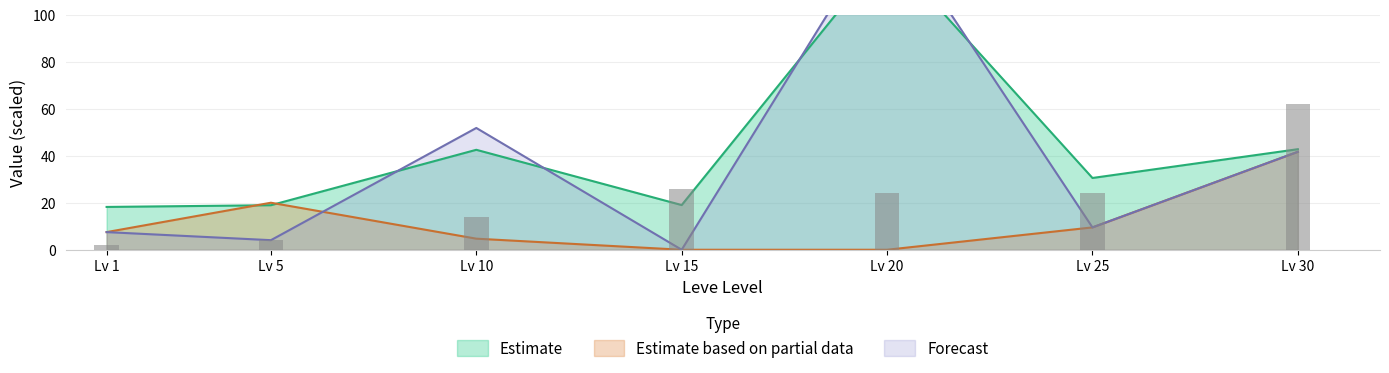

What is the greatest value displayed?

141.0